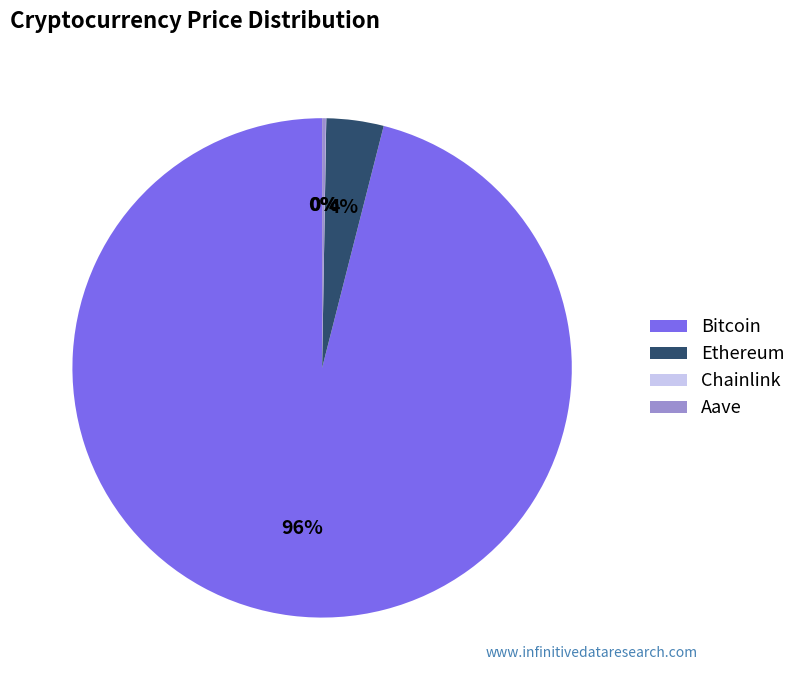

Which category has the biggest portion of the pie?

Bitcoin